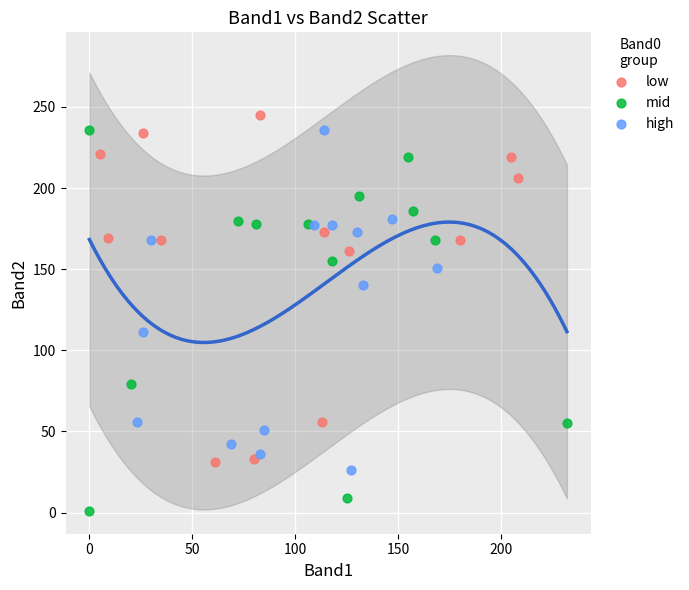

Which series contains the lowest Y value?

mid